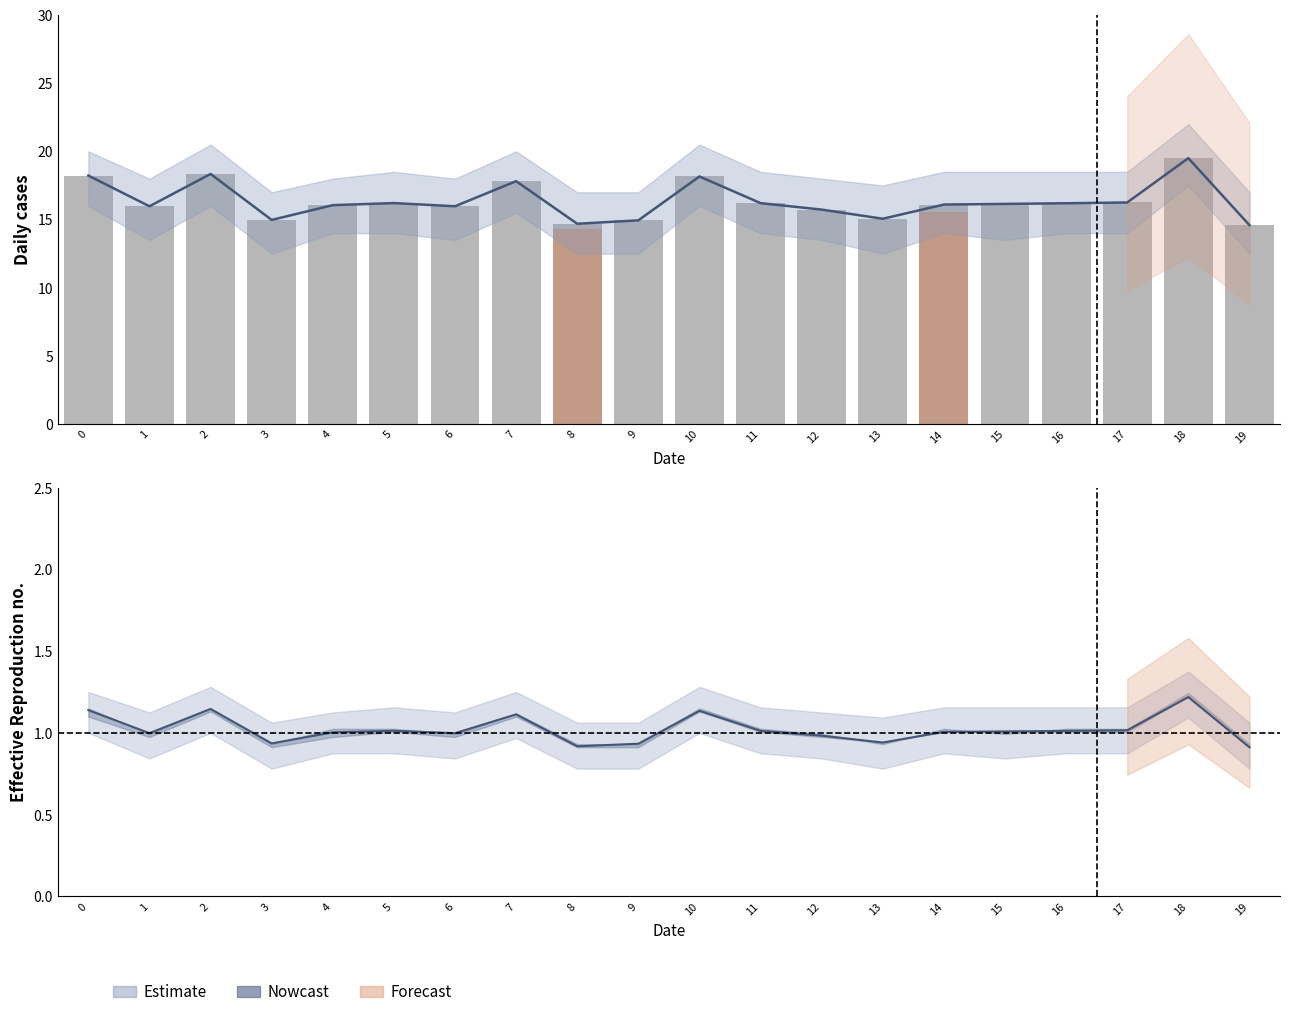

At which category does the chart reach its peak across all series?

18